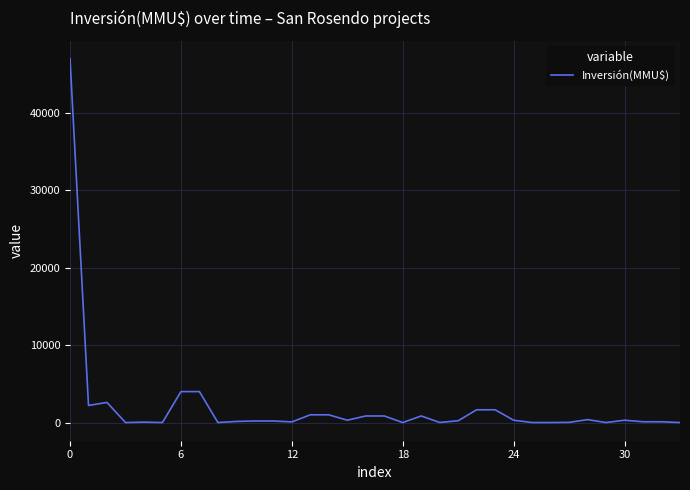

What is the difference between the maximum and minimum values?

47000